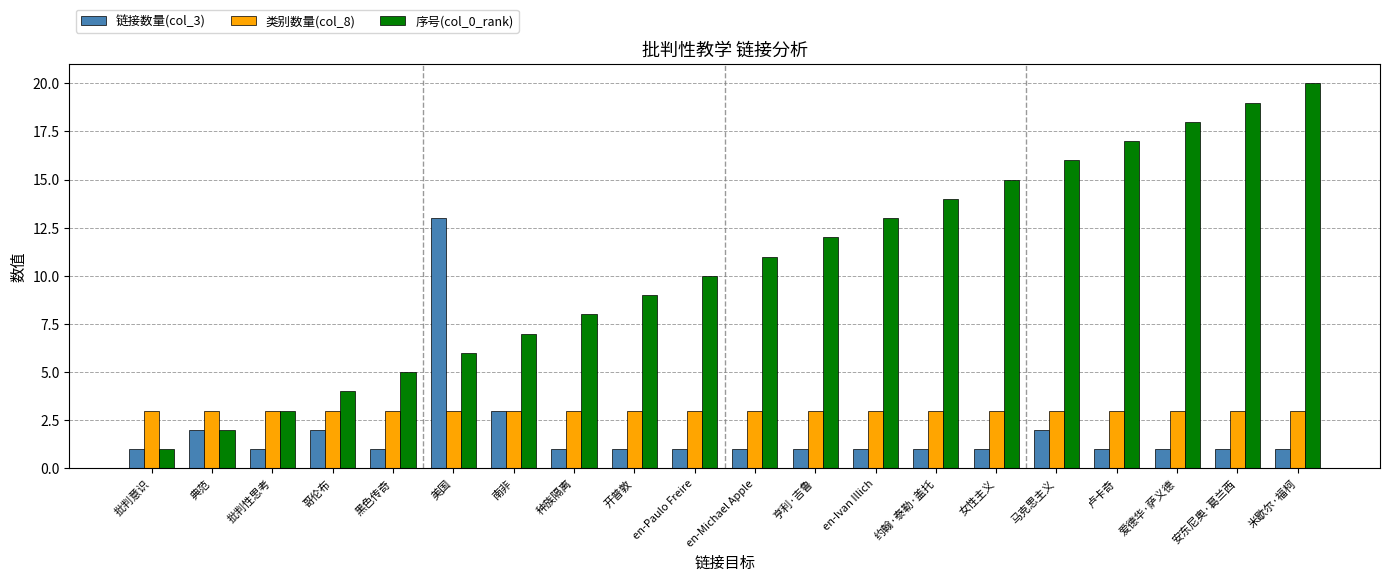

What is the value of the 序号(col_0_rank) bar at the 5th from the left?

5